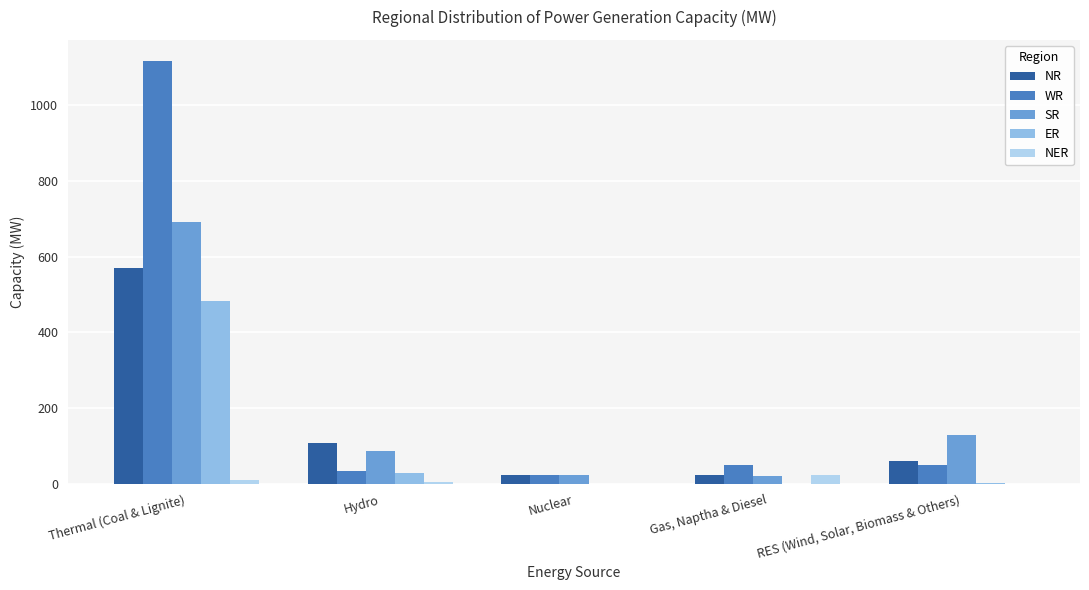

Count the number of categories in the chart.

5